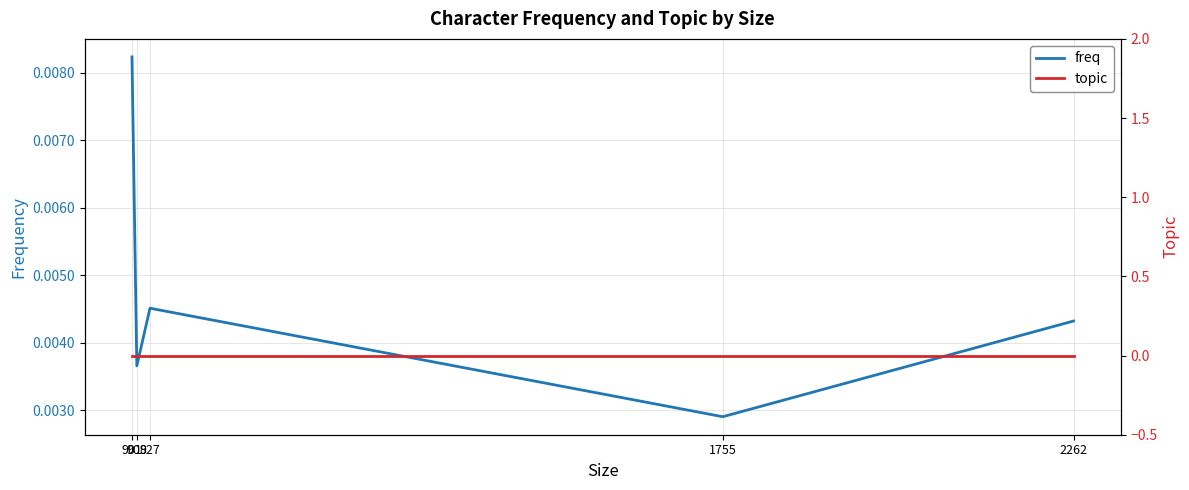

At which label does freq reach its minimum?

1755